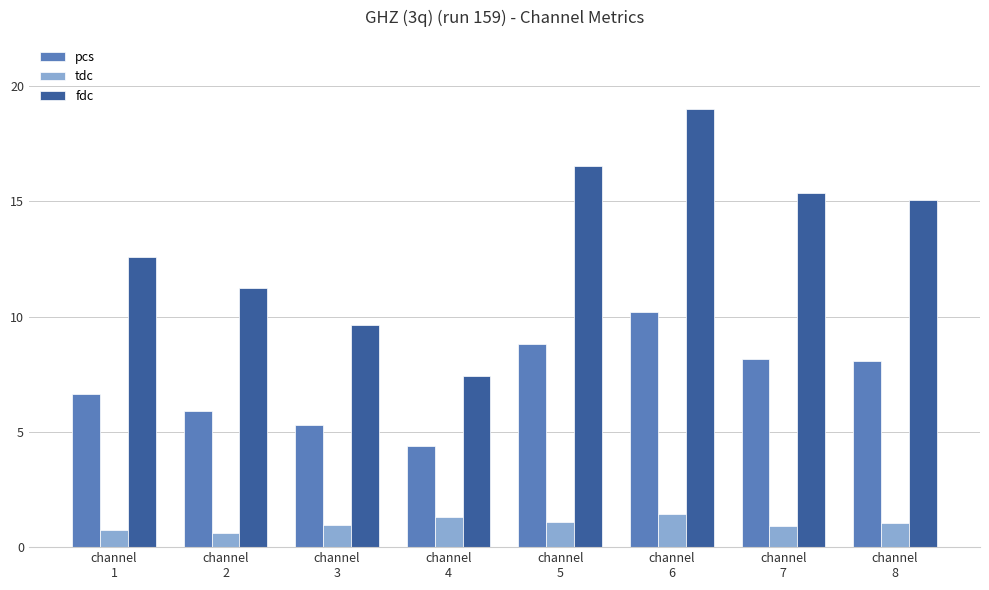

List the series in order of their peak value, lowest first.

tdc, pcs, fdc